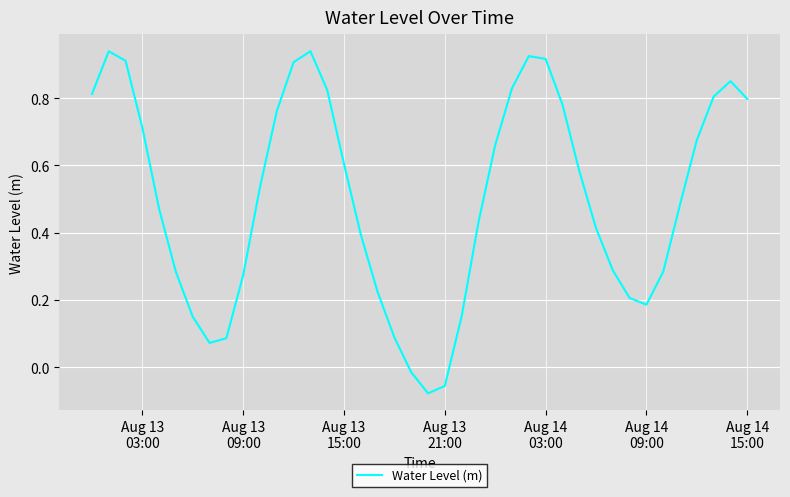

What is the difference between the maximum and minimum values?

1.0